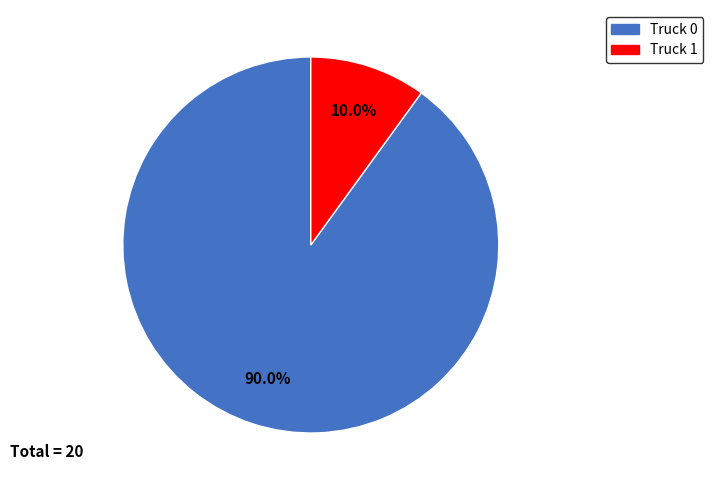

What is the ratio of the value at Truck 0 to the value at Truck 1?

9.0